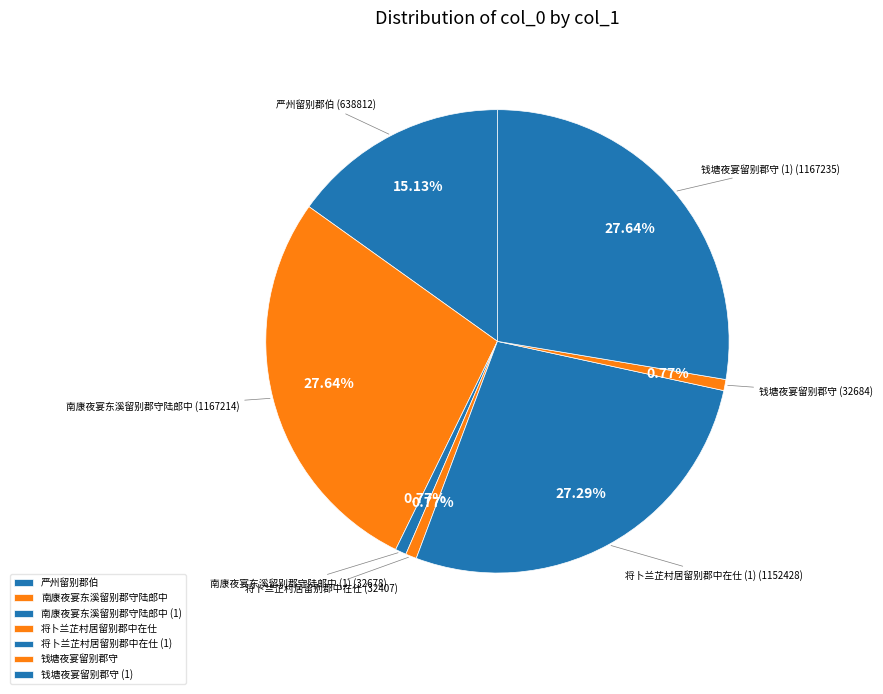

The 南康夜宴东溪留别郡守陆郎中 slice represents 17% of the pie. True or false?

False